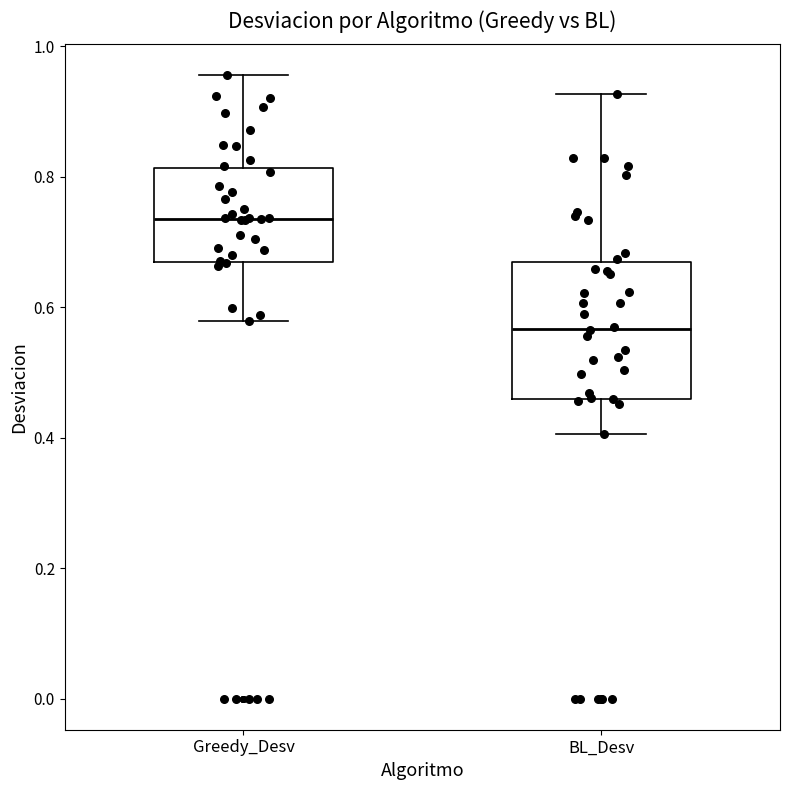

Where does the upper whisker of the box for BL_Desv end on the y-axis? The values are not printed on the chart, so give them approximately, as read against the axis.

0.92